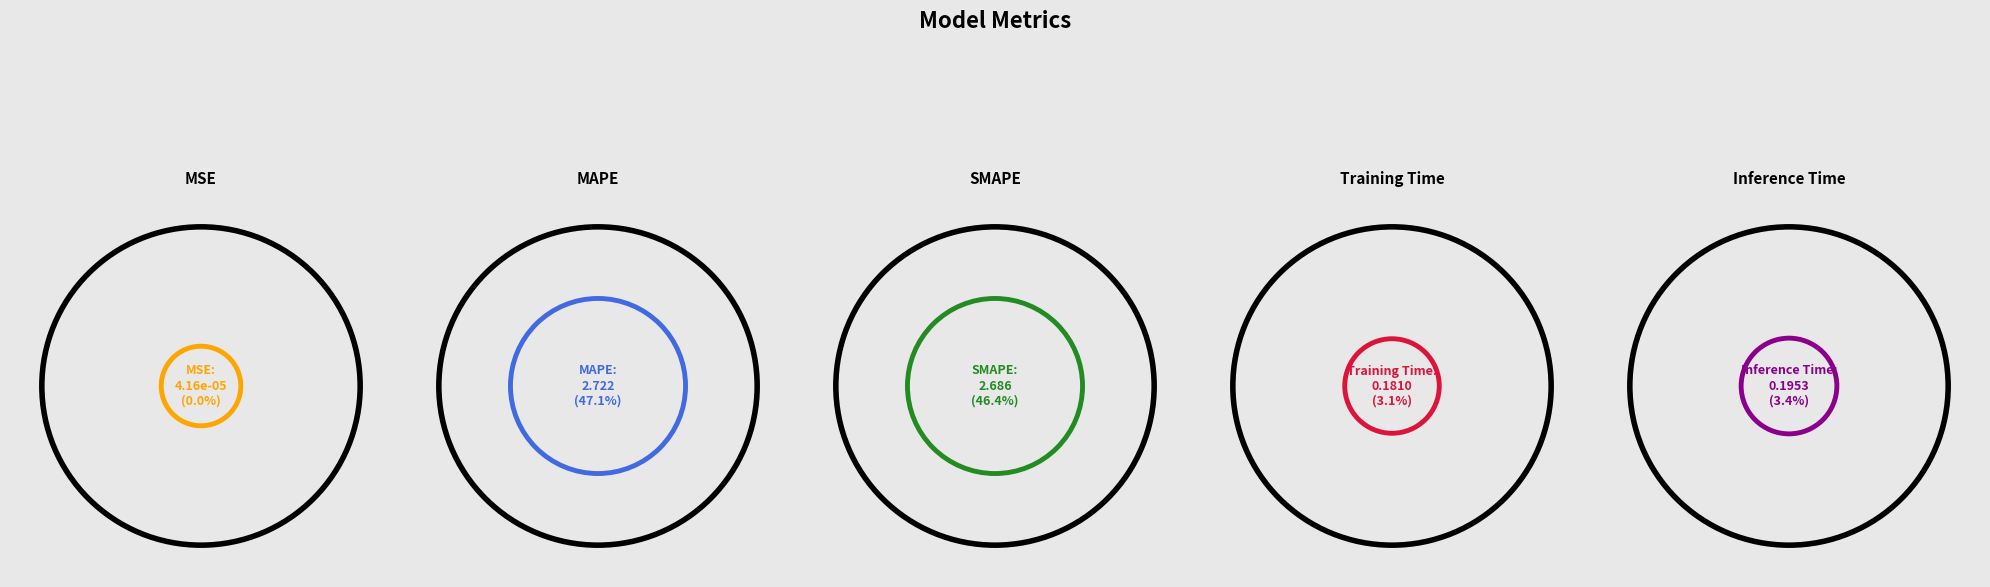

Is it true that Inference Time is 16% of the pie?

False